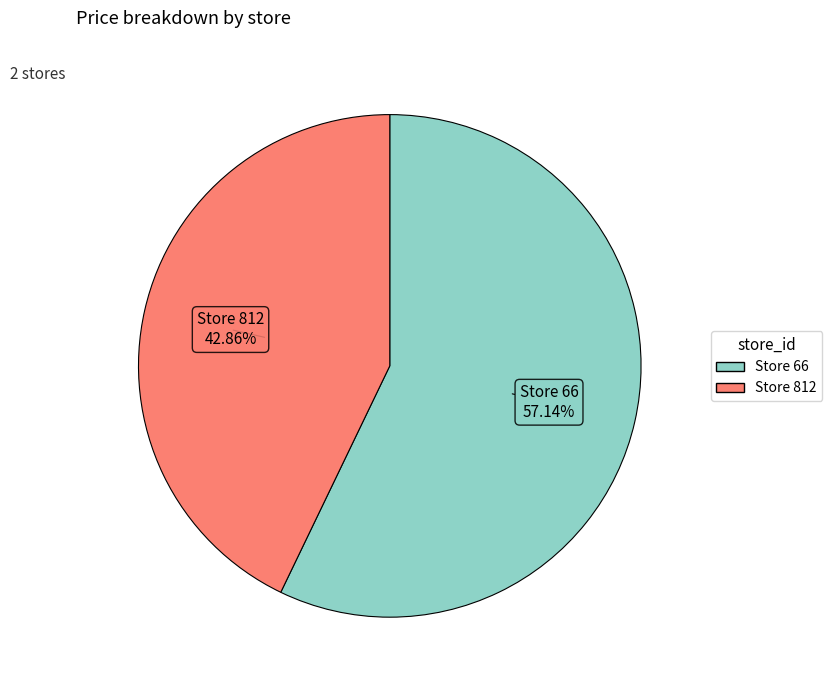

Is there a majority slice in this chart?

Yes